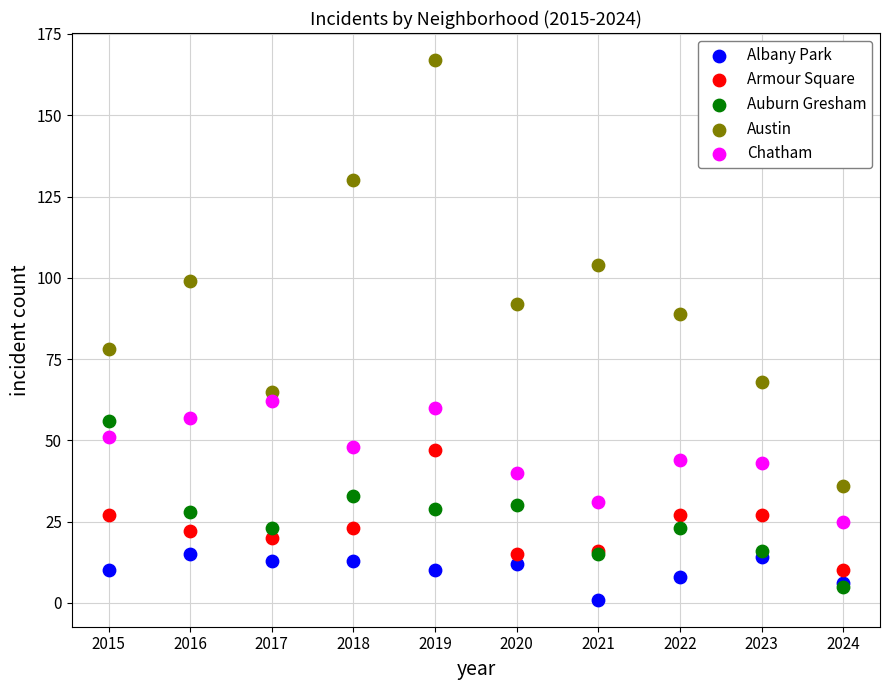

Which series contains the lowest Y value?

Albany Park